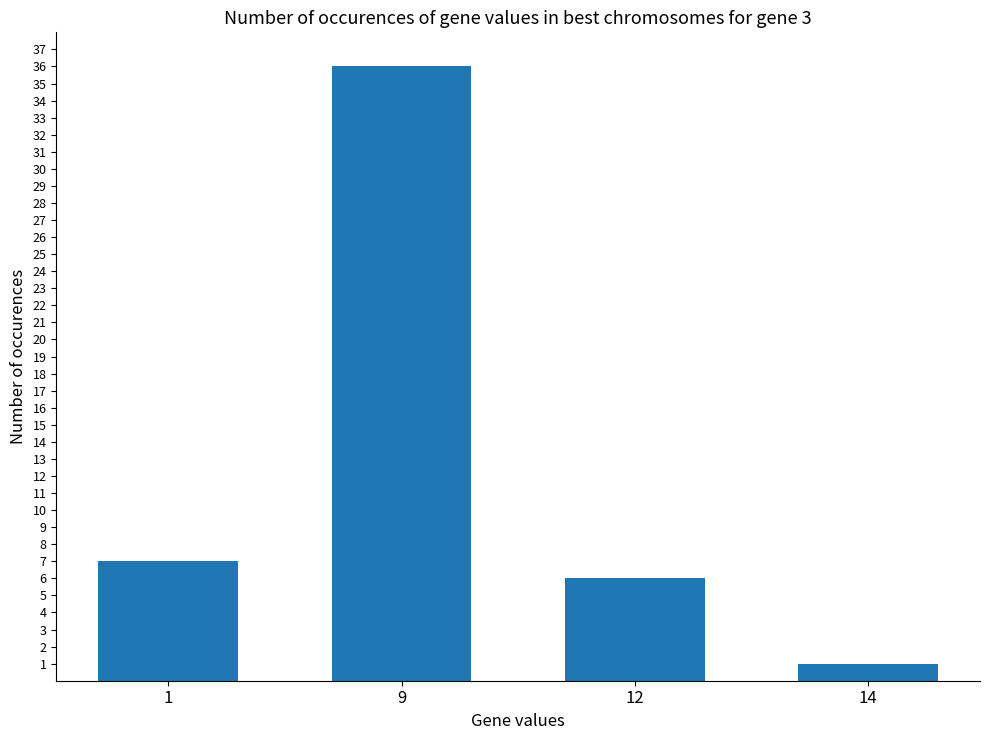

What is the value of the 2nd bar from the left?

36